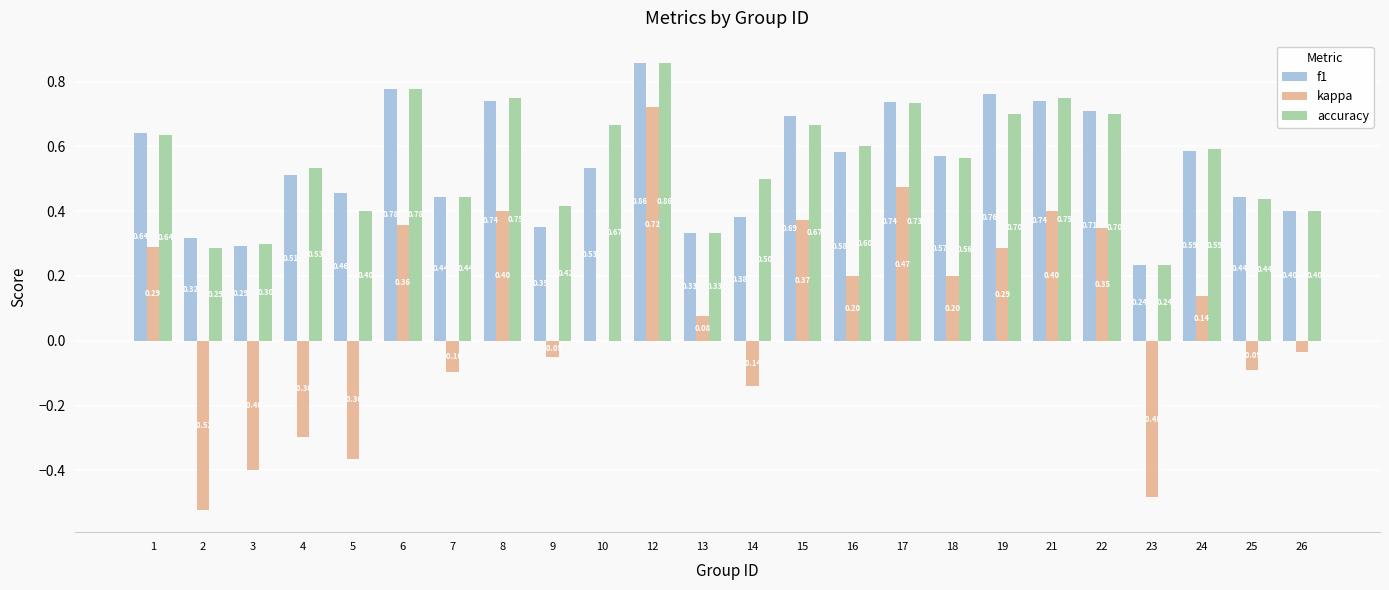

Does the chart contain stacked bars?

No